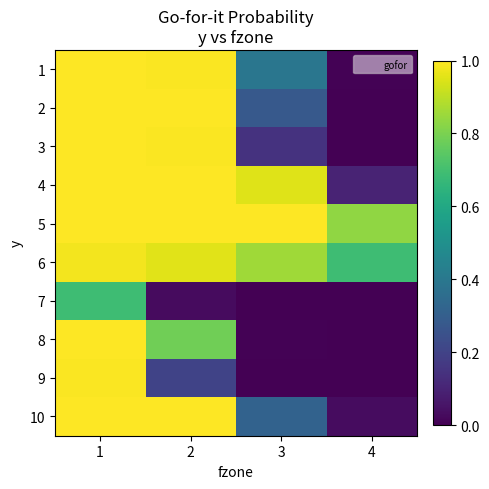

Count the number of categories in the chart.

4